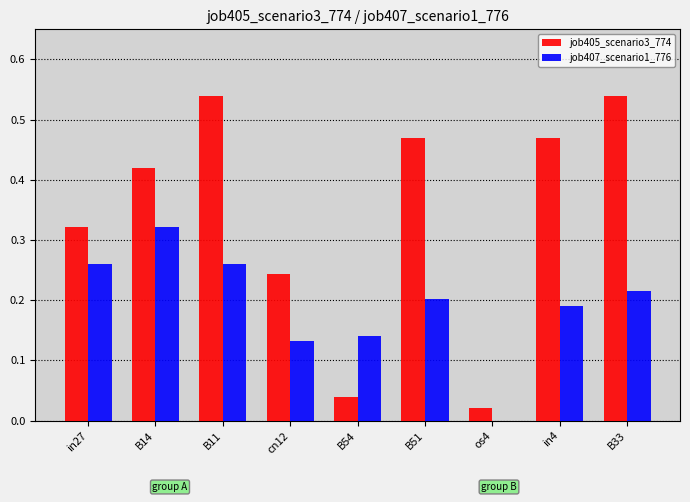

Is the value of job407_scenario1_776 at os4 greater than the value of job405_scenario3_774 at B51?

No